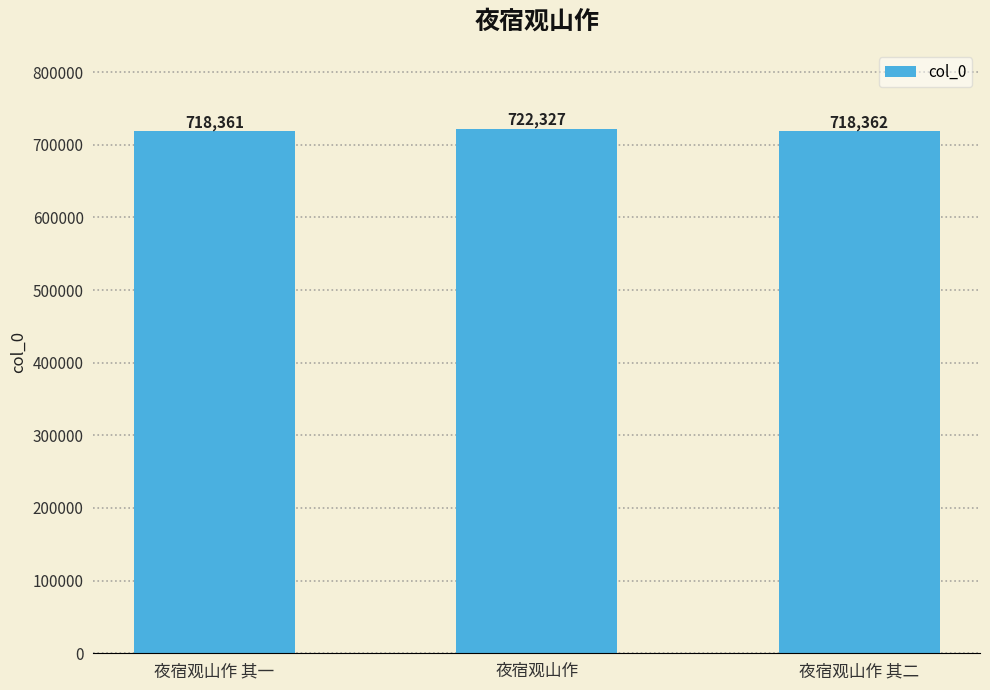

Reading left to right, extract all data points from this chart.

夜宿观山作 其一=718361	夜宿观山作=722327	夜宿观山作 其二=718362